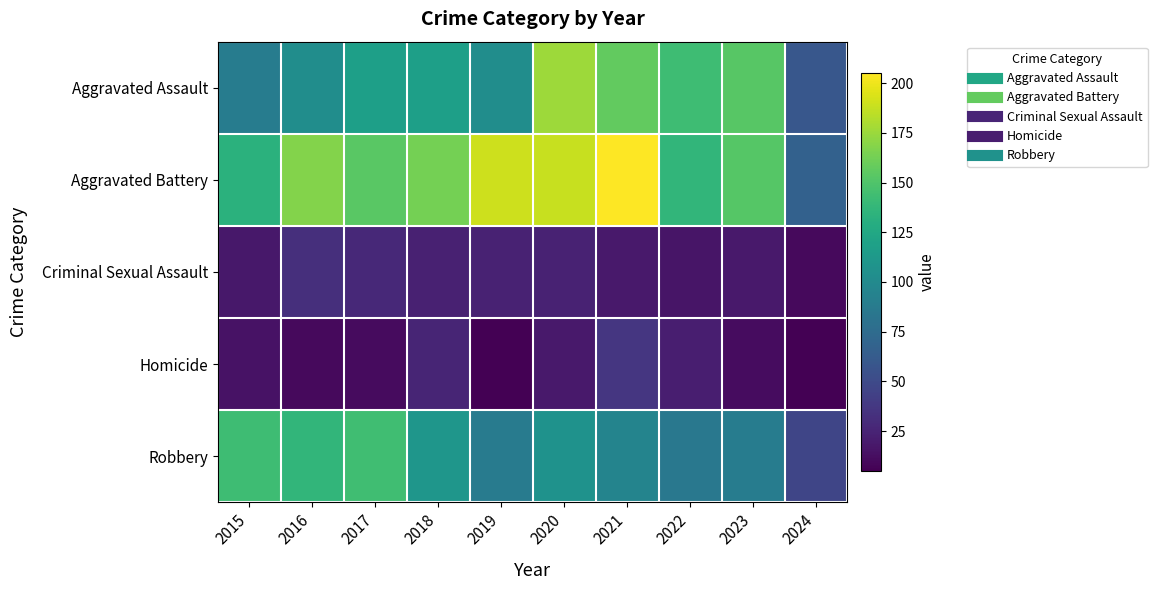

Between 2019 and 2023, which series saw the biggest shift?

Aggravated Assault